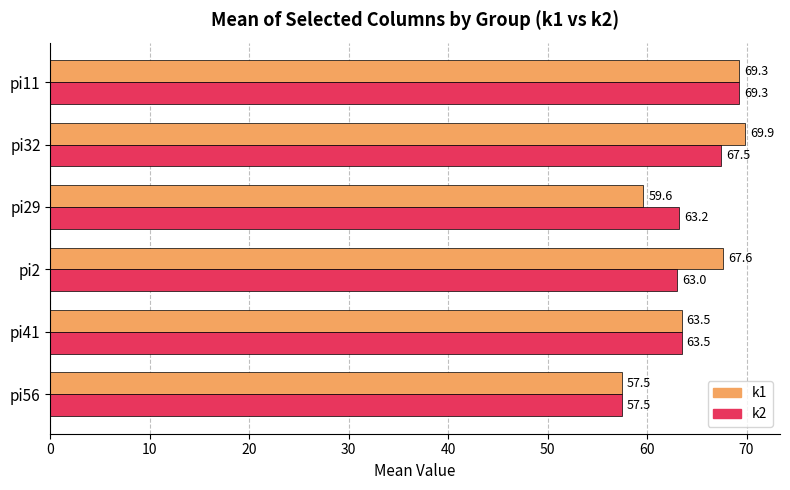

What is the average value of the k2 series?

64.0